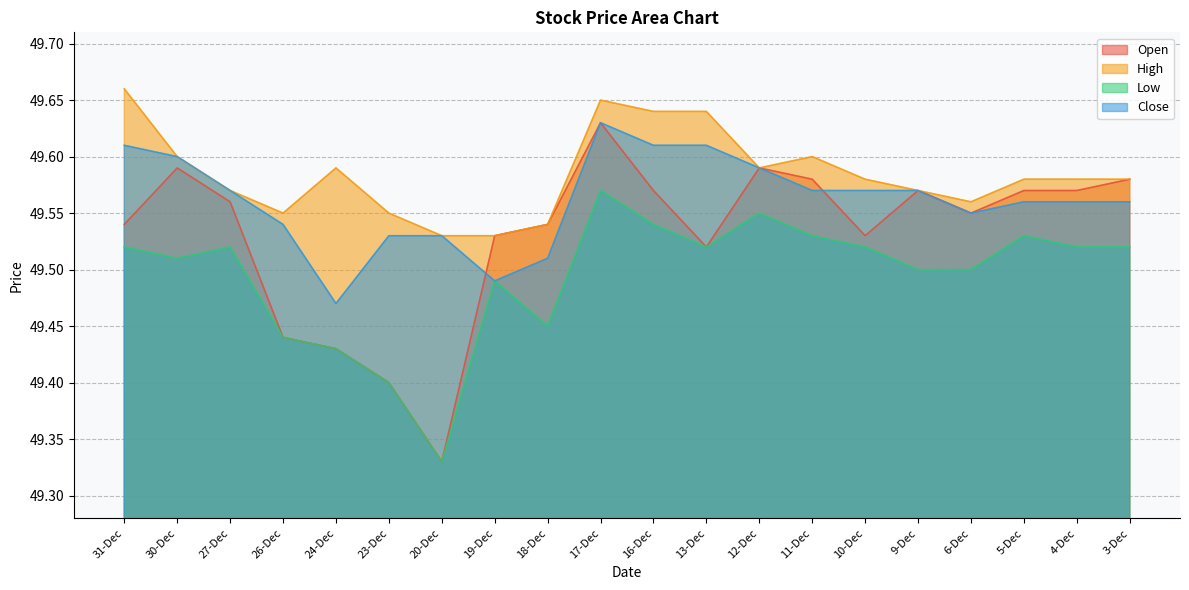

What is the average value of the High series?

49.6